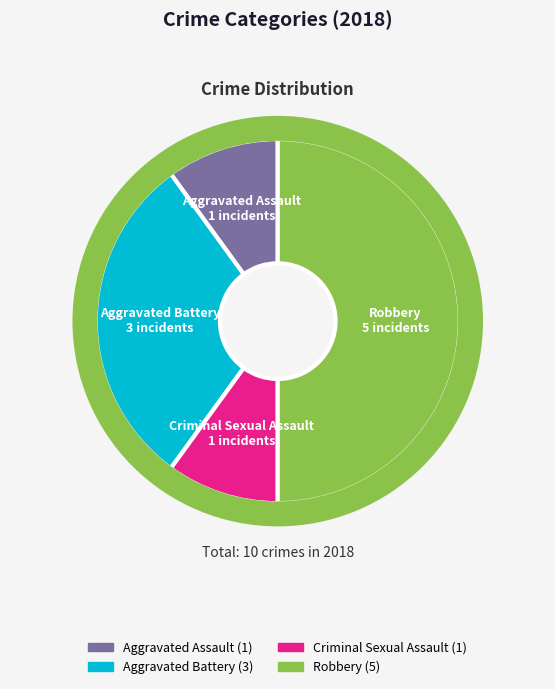

Does Aggravated Battery represent more than half of the total?

No